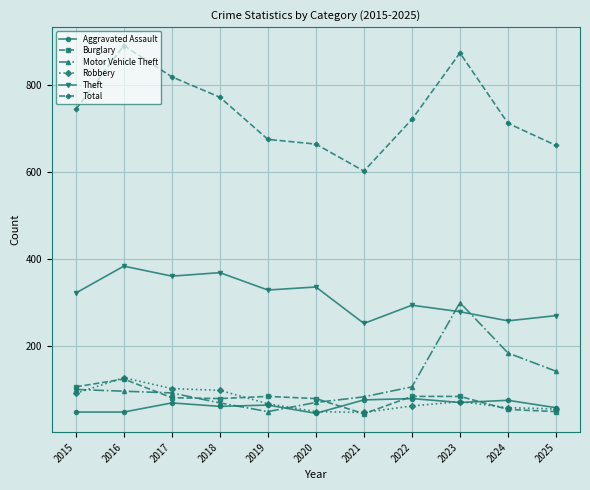

True or false: Theft has a value of 335 at 2020.

True